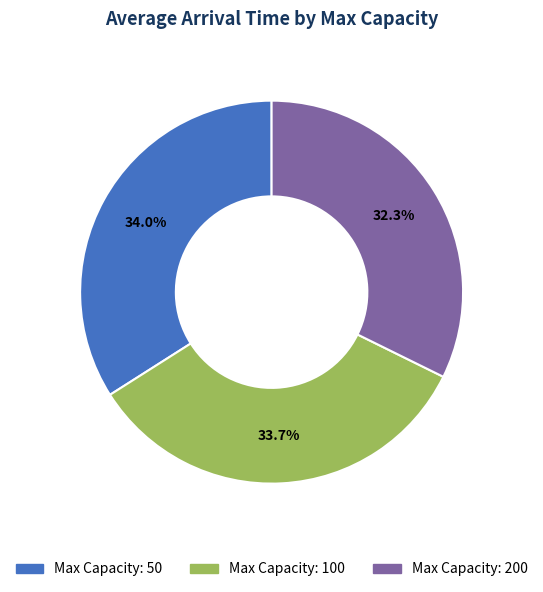

How many segments does this pie chart have?

3